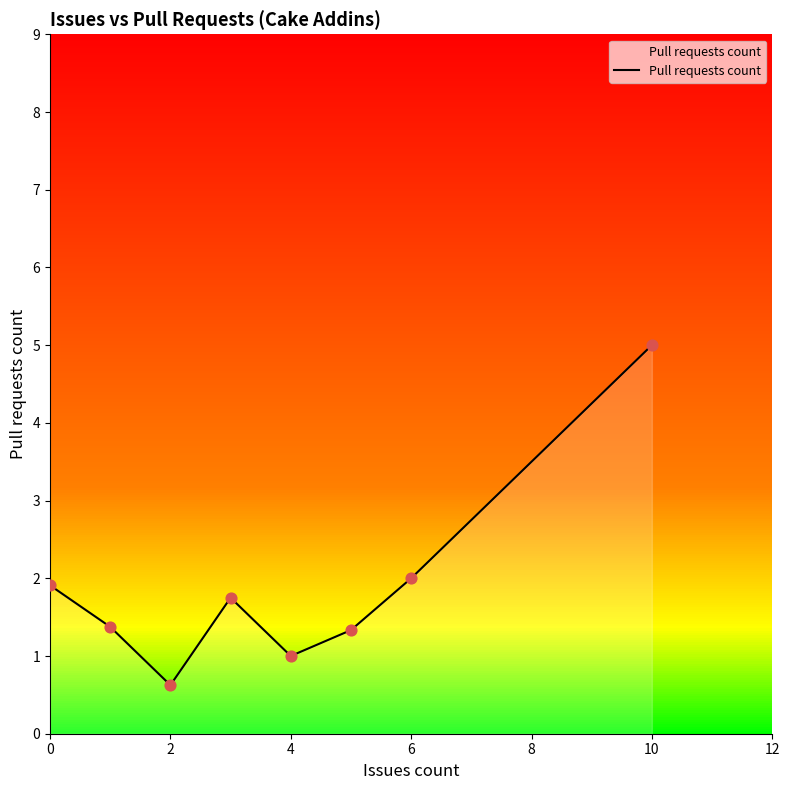

The value of Pull requests count at 4 is 0.3. True or false?

False